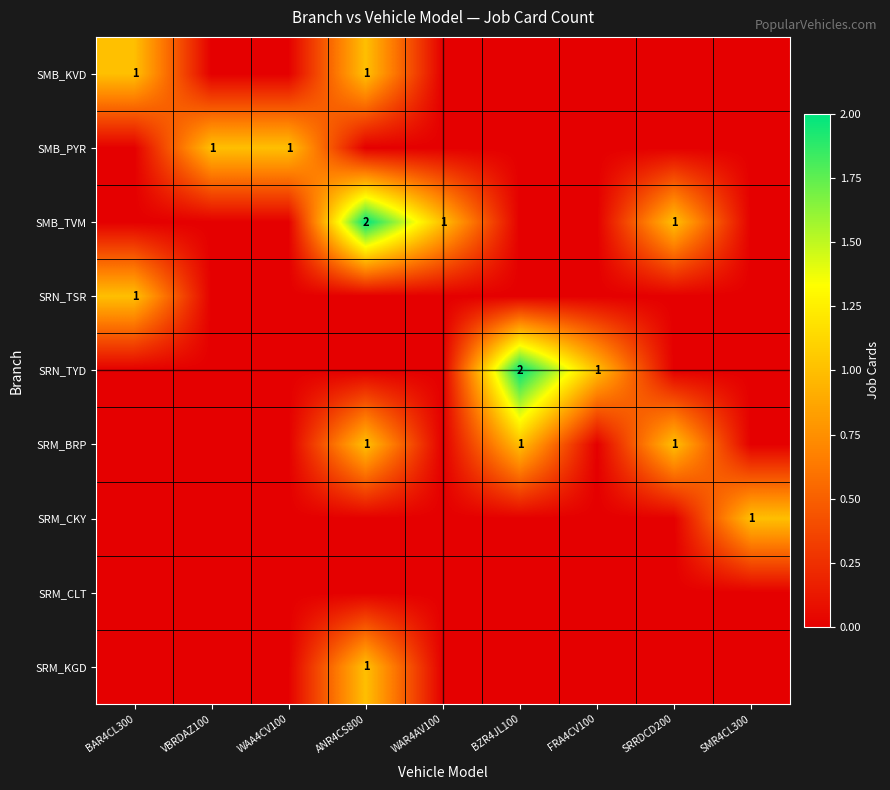

At which category is the sum across all series the highest?

ANR4CS800